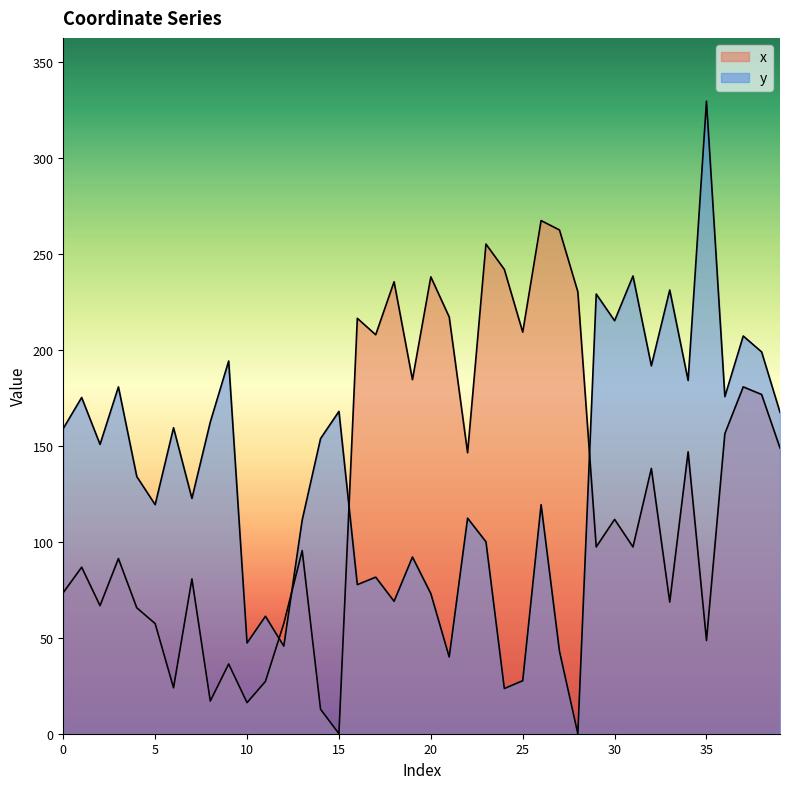

Reading left to right, extract all data points from this chart.

x: 73.5	86.7	66.7	91.2	65.6	57.3	23.9	80.6	17.0	36.3	16.2	27.2	57.4	95.4	12.7	0.0	216.3	207.8	235.4	184.4	237.9	217.0	146.3	255.0	241.8	209.1	267.2	262.3	230.1	97.3	111.6	97.3	138.2	68.6	146.8	48.5	156.3	180.6	176.6	148.8
y: 159.0	175.1	150.7	180.6	133.9	119.3	159.3	122.5	162.3	194.1	47.3	61.2	45.6	111.3	153.7	167.9	77.6	81.5	69.0	92.0	73.0	40.0	112.3	100.0	23.5	27.6	119.3	43.0	0.0	229.0	215.1	238.4	191.6	231.1	184.0	329.4	175.6	207.1	198.8	167.4